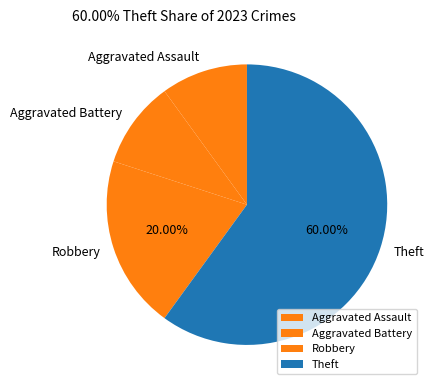

True or false: Aggravated Assault accounts for 18% of the total.

False